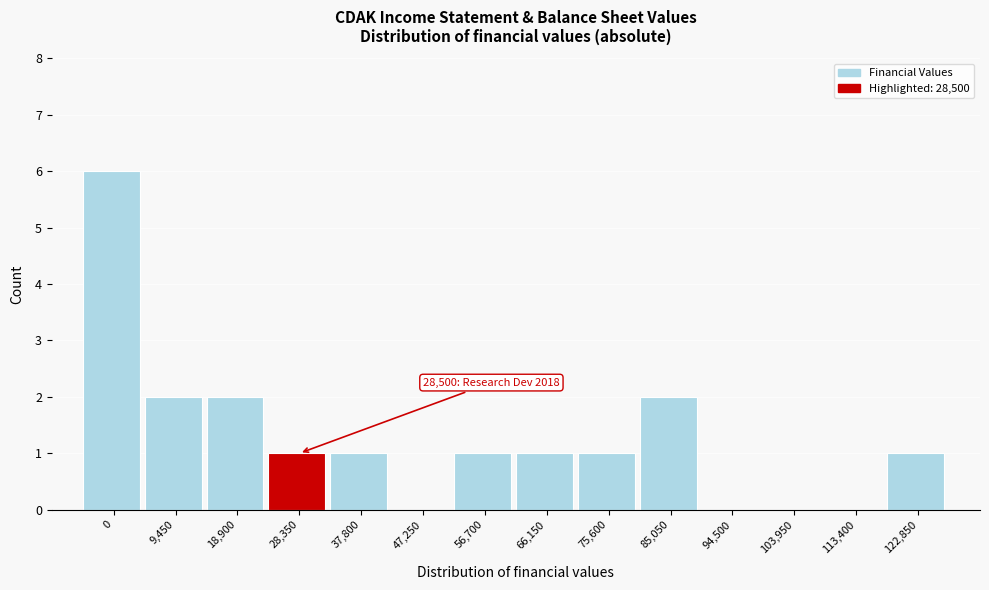

Reading left to right, list all the values displayed in this chart.

0=6	9,450=2	18,900=2	28,350=1	37,800=1	47,250=0	56,700=1	66,150=1	75,600=1	85,050=2	94,500=0	103,950=0	113,400=0	122,850=1